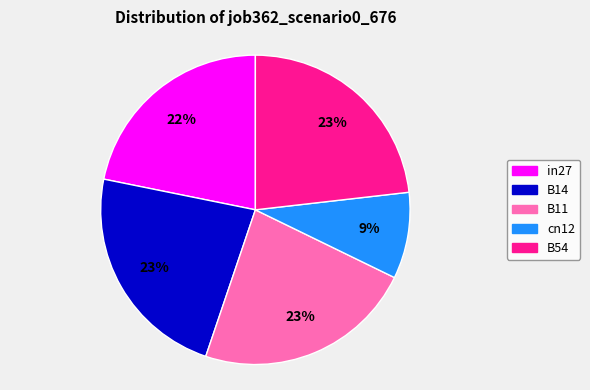

Do cn12 and B14 together represent more than half of the pie?

No